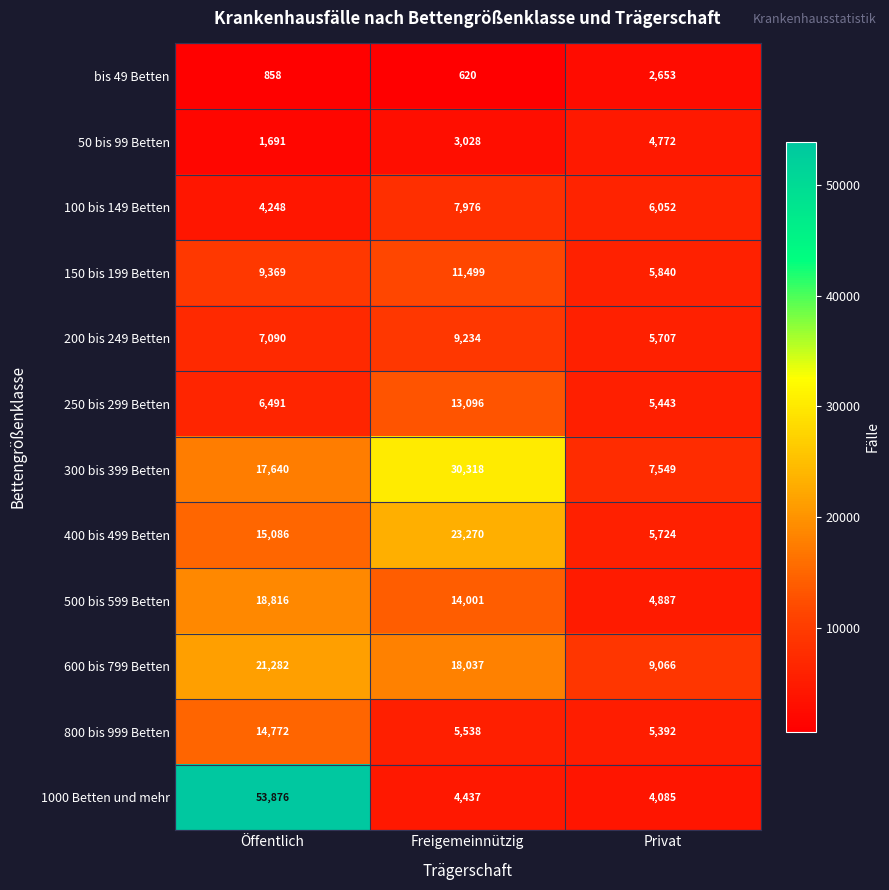

Which series has the largest range (max minus min)?

1000 Betten und mehr